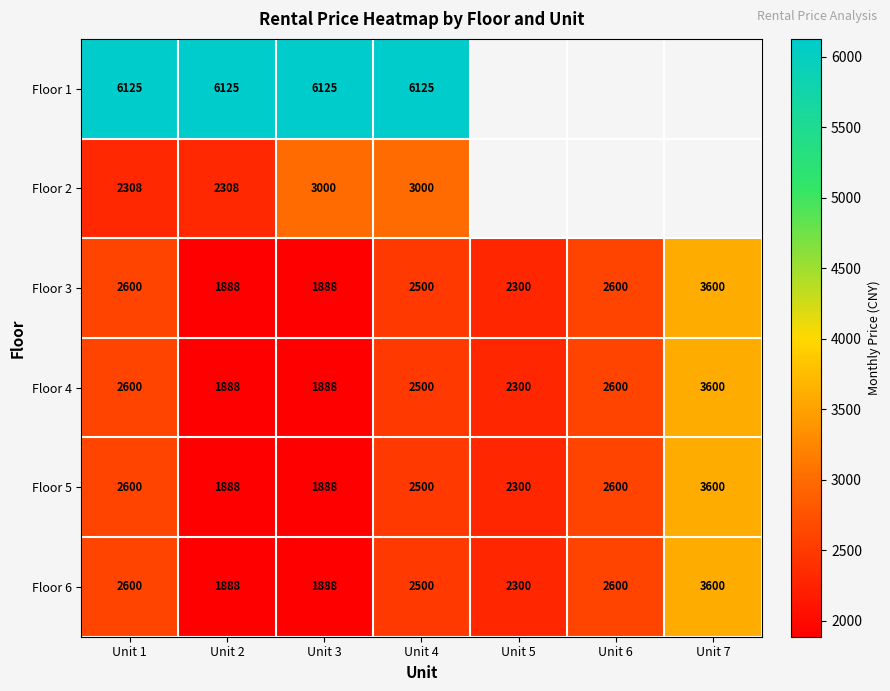

What is the difference between the Floor 3 values at Unit 1 and Unit 5?

300